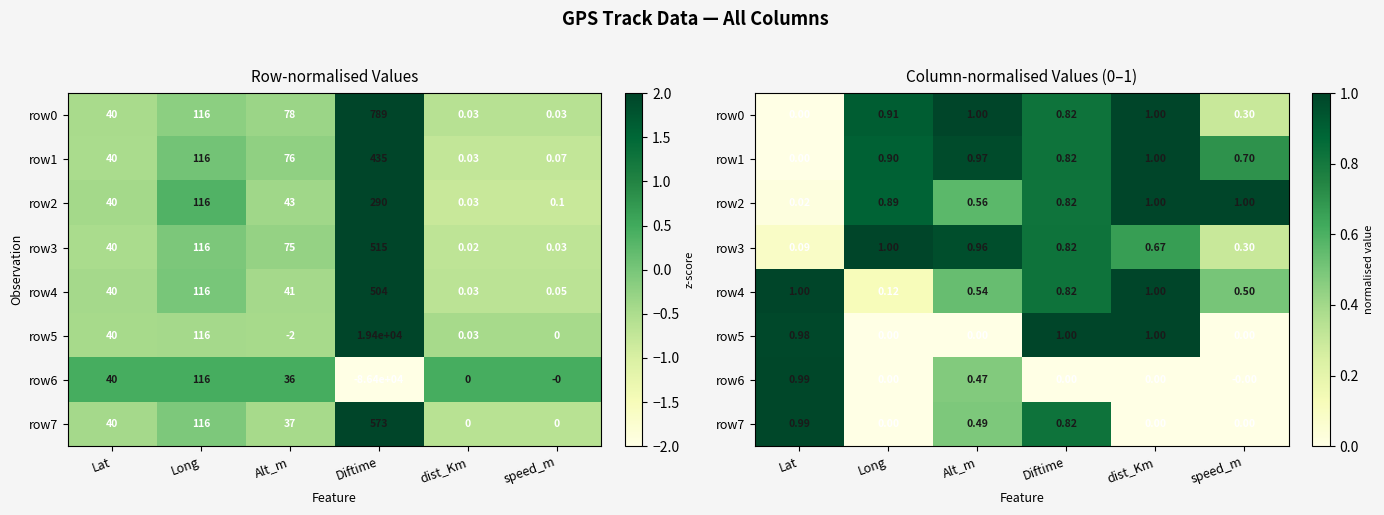

Which series has the largest total across all categories?

row1